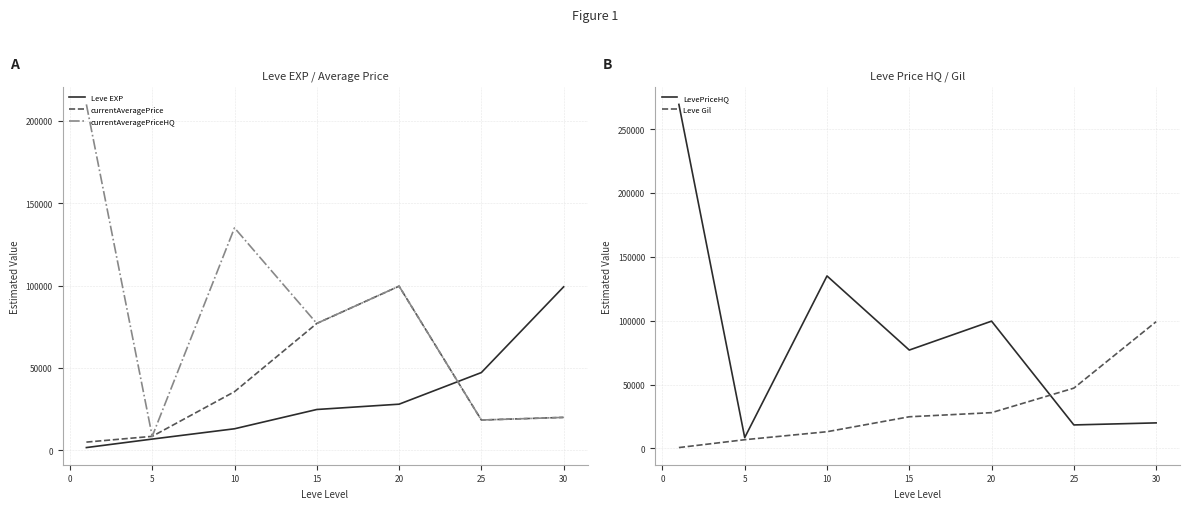

Is the value of currentAveragePrice at 25 greater than the value of currentAveragePriceHQ at 10?

No